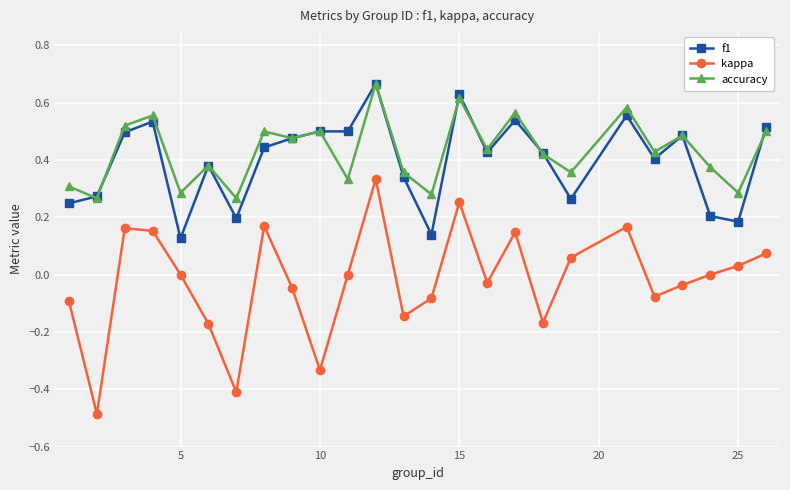

What is the smallest value displayed?

-0.5